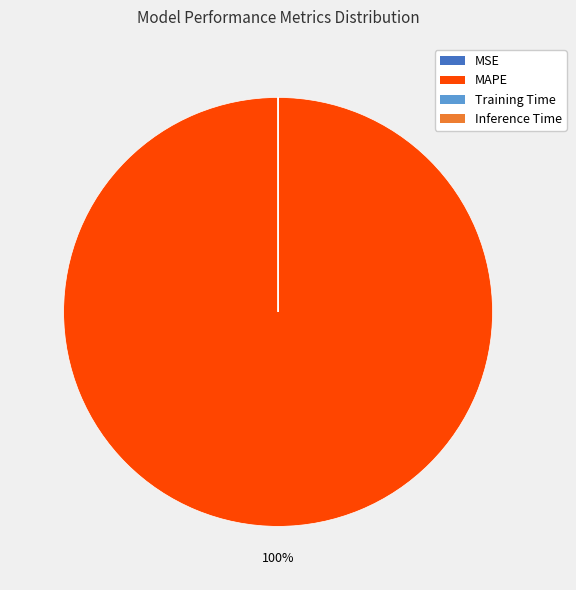

To the nearest percent, what portion does MAPE represent?

100%